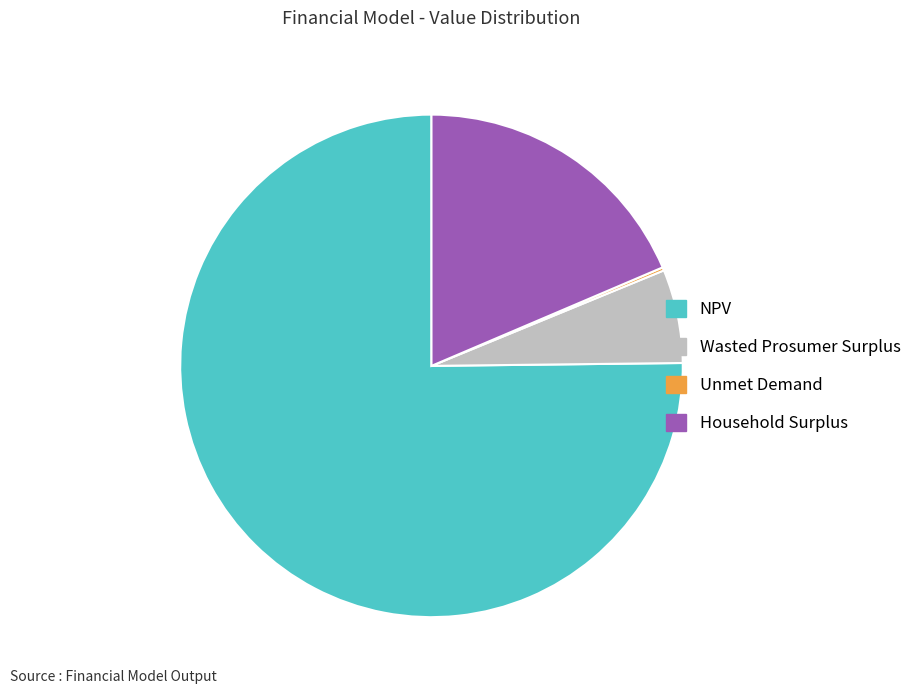

True or false: Household Surplus accounts for 13% of the total.

False